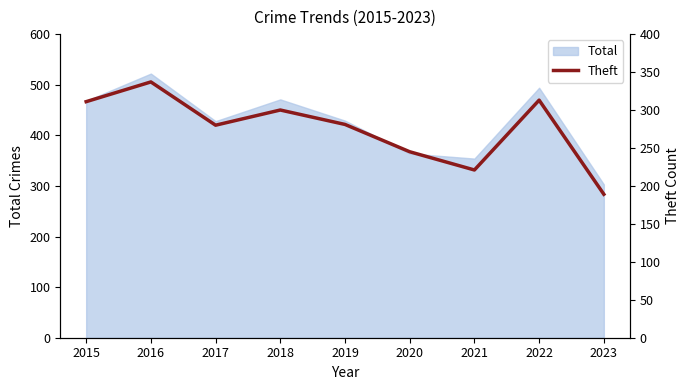

Between 2019 and 2020, which is larger?

2019